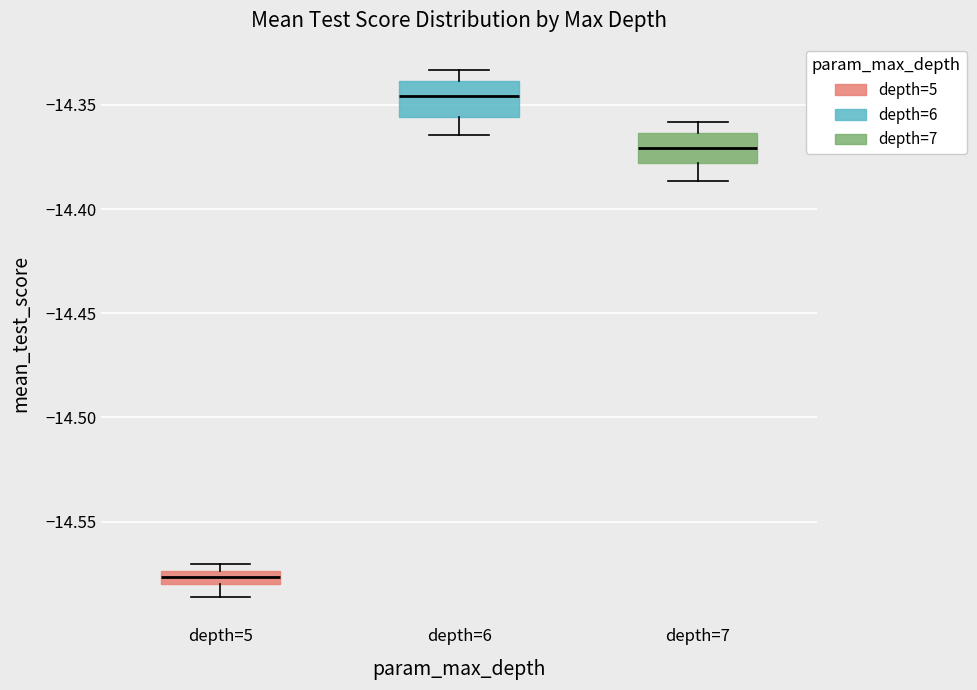

Where is the lower edge of the box for depth=7 on the y-axis? The values are not printed on the chart, so give them approximately, as read against the axis.

-14.380